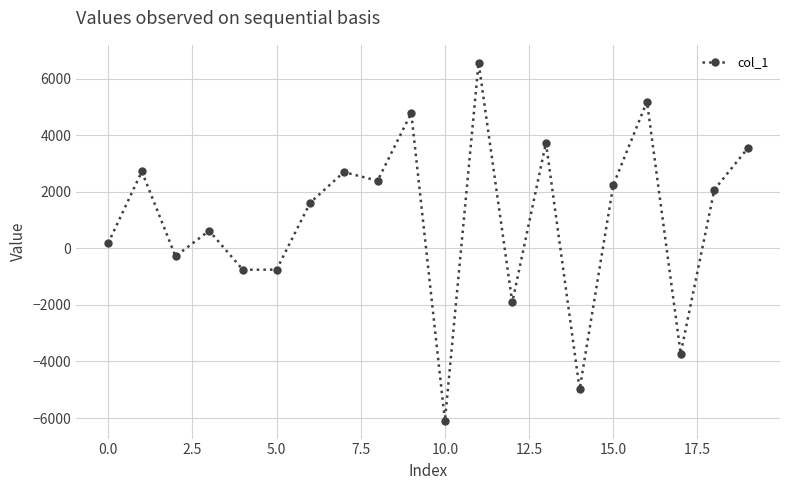

What is the value of the 10th point from the left?

4788.6